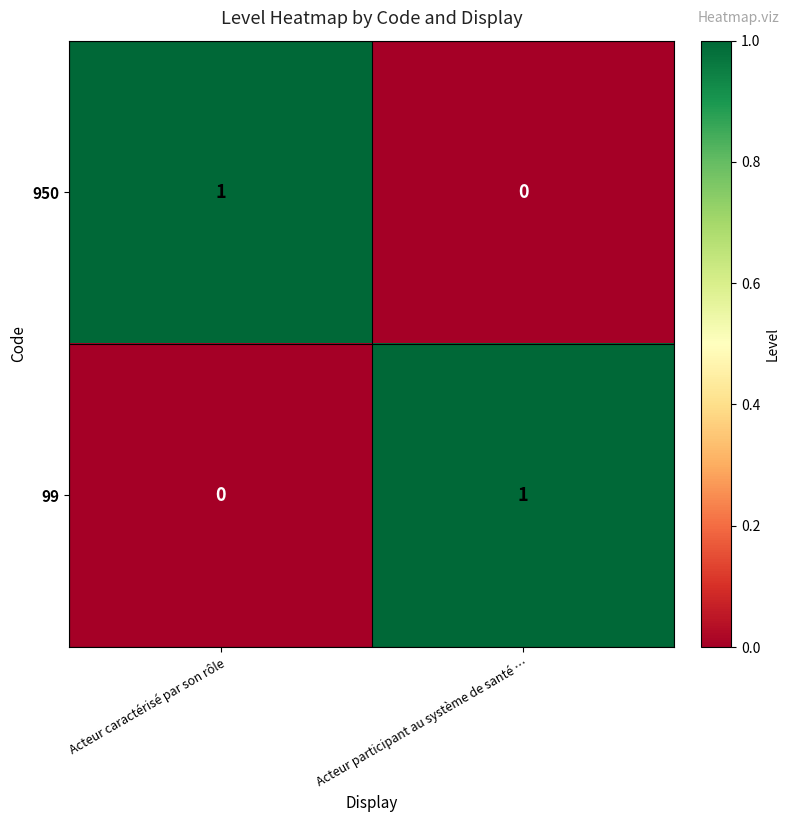

How many categories are shown in the chart?

2